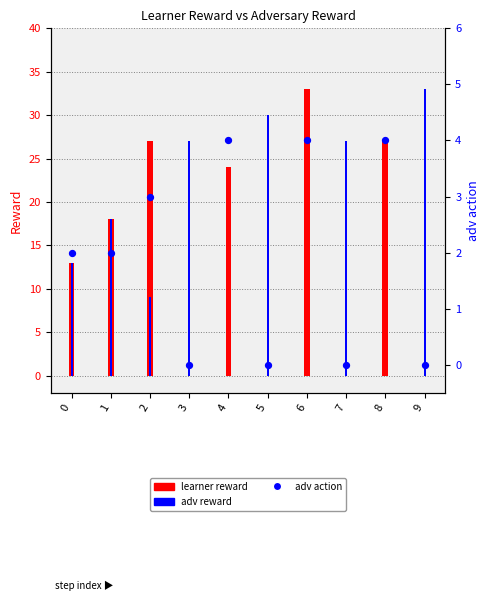

Which series has the largest Y range (max minus min)?

learner reward